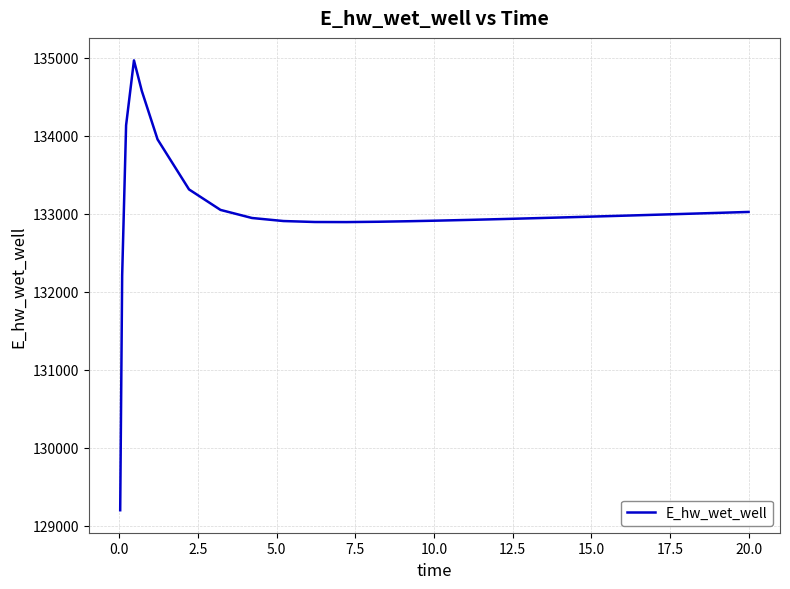

What is the smallest value displayed?

129195.9